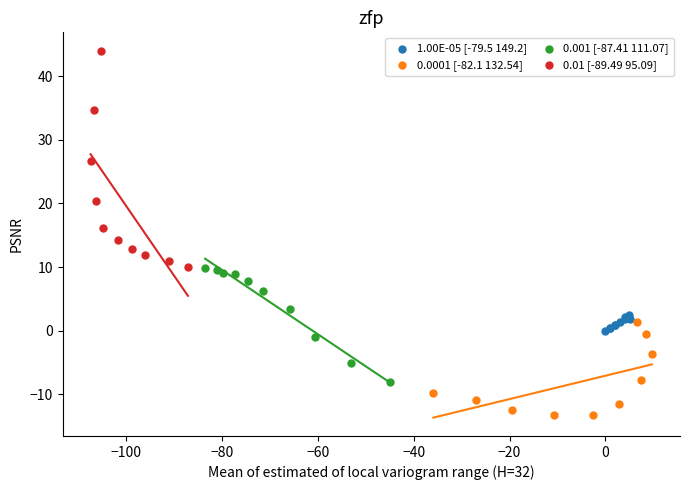

Which series contains the lowest Y value?

0.0001 [-82.1 132.54]